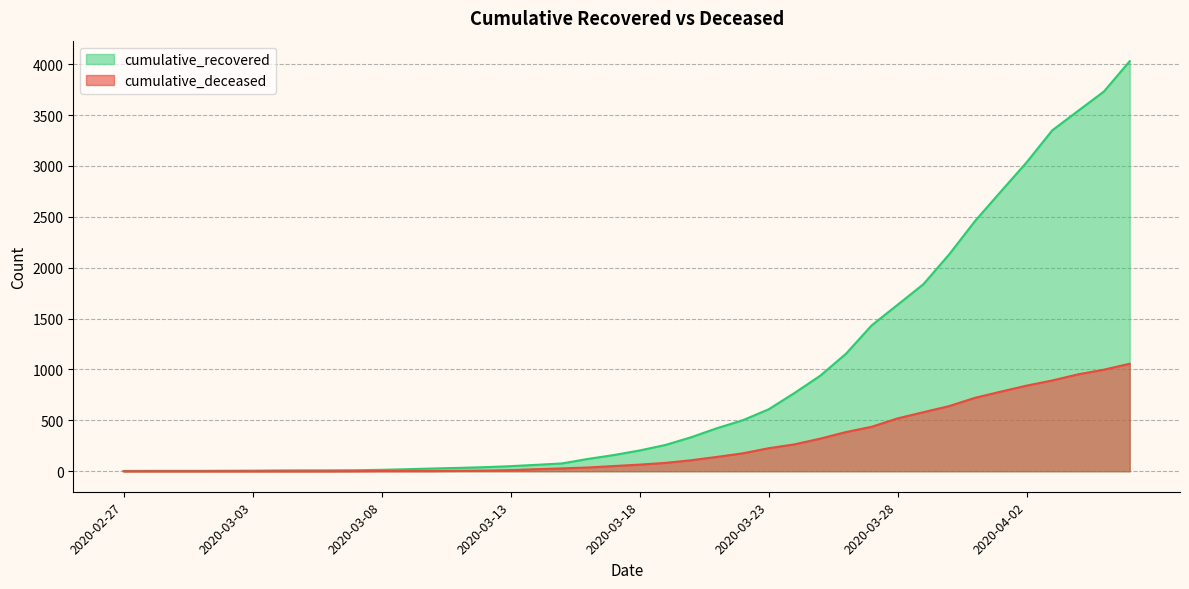

At 2020-03-12, list the series in order from smallest to largest.

cumulative_deceased, cumulative_recovered